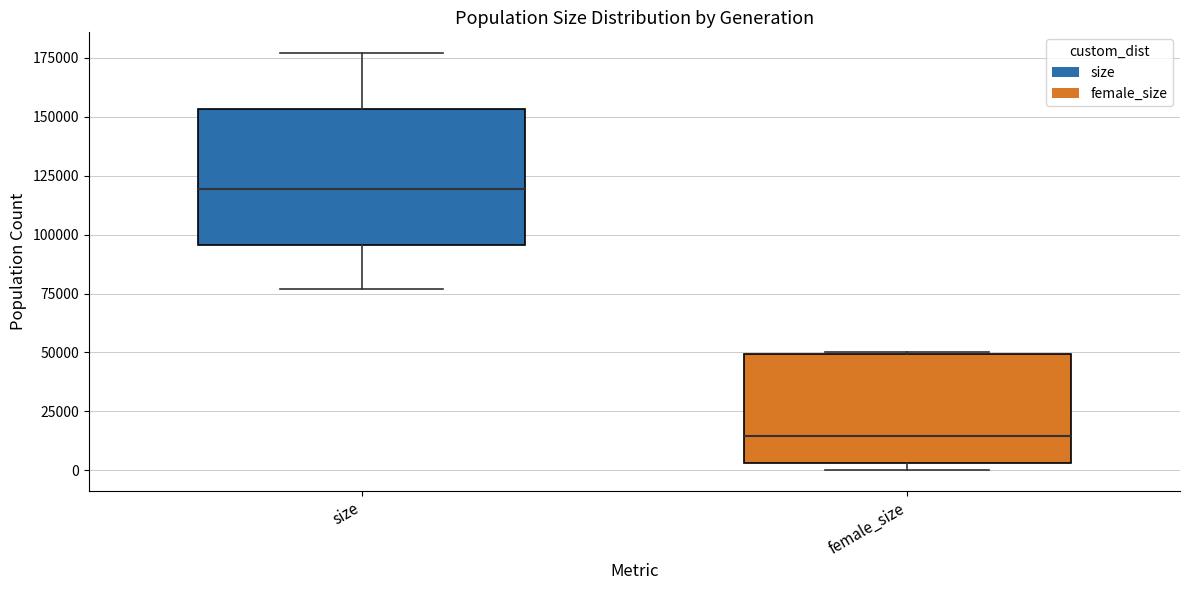

Where is the lower edge of the box for female_size on the y-axis? The values are not printed on the chart, so give them approximately, as read against the axis.

5000